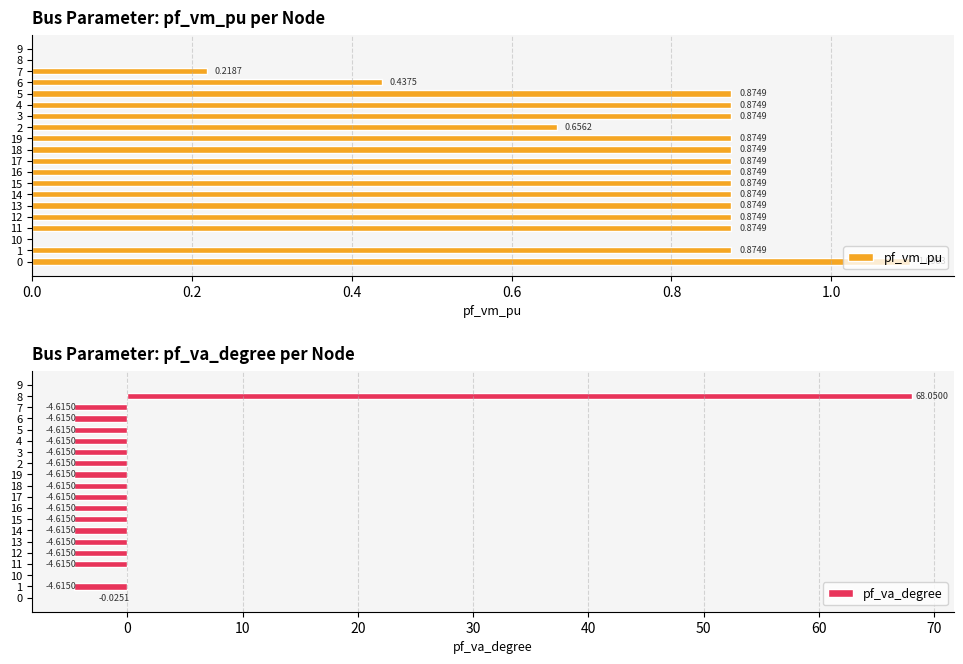

Which series has the largest range (max minus min)?

pf_va_degree